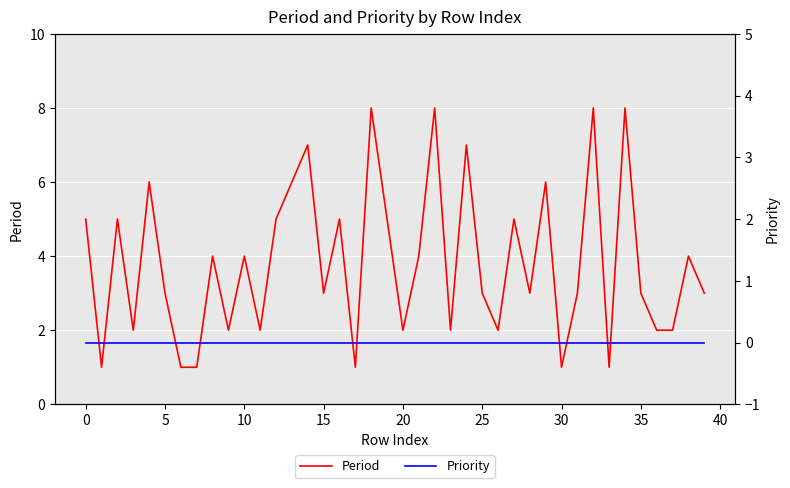

How many categories are shown in the chart?

40